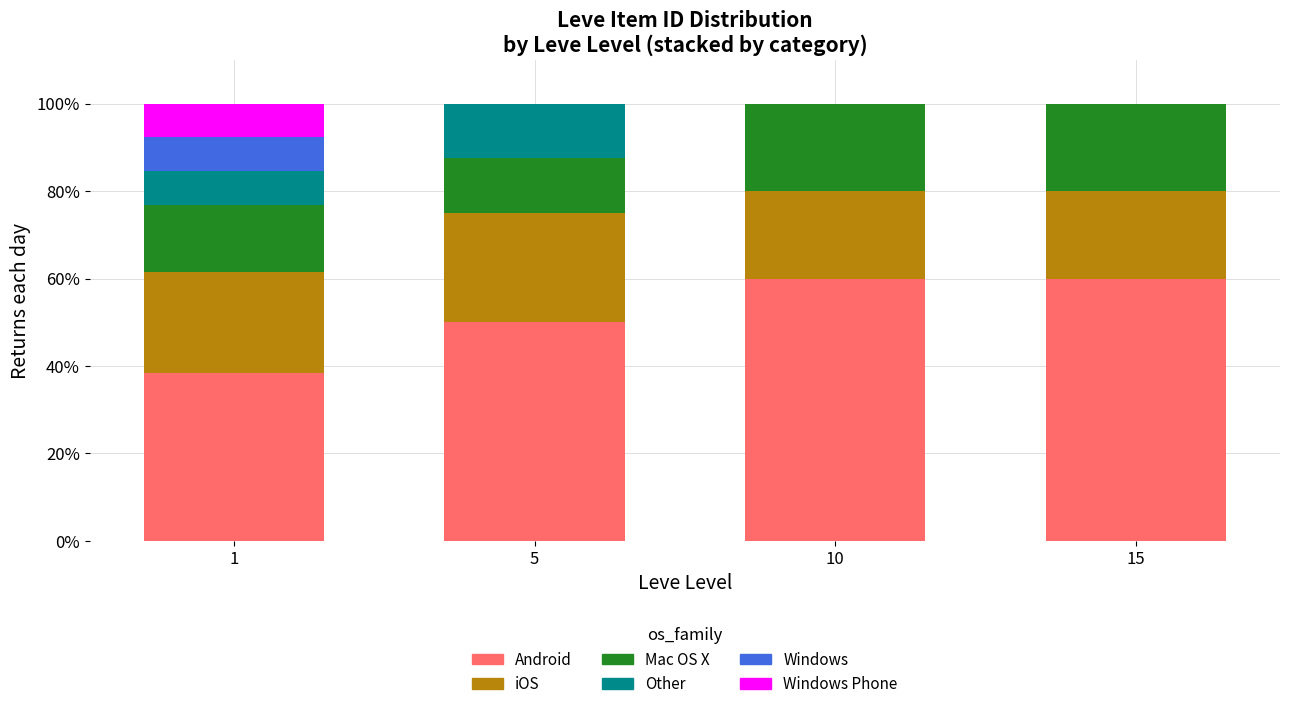

What are all the series names shown in the legend?

Android, iOS, Mac OS X, Other, Windows, Windows Phone